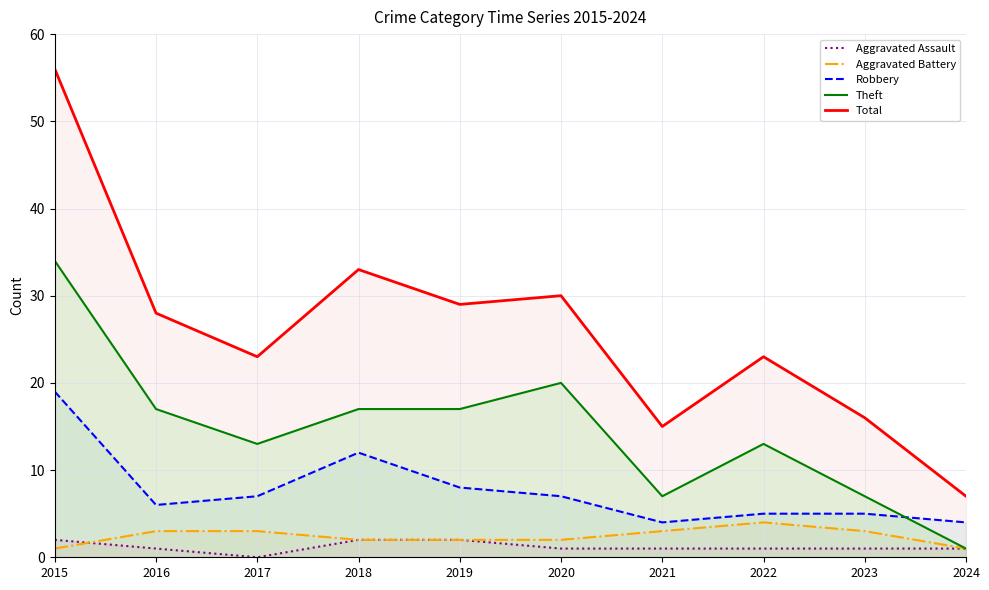

What are all the series names shown in the legend?

Aggravated Assault, Aggravated Battery, Robbery, Theft, Total